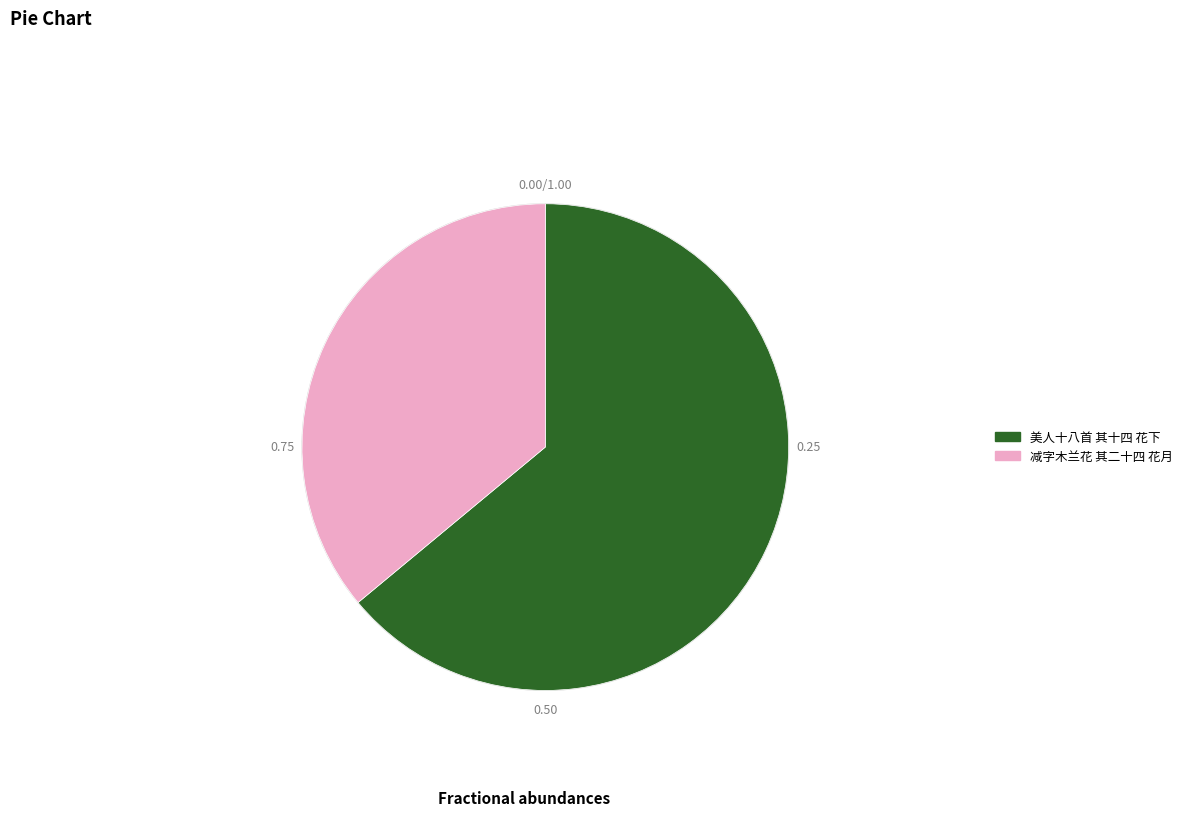

Rank the categories by value from highest to lowest.

美人十八首 其十四 花下, 减字木兰花 其二十四 花月